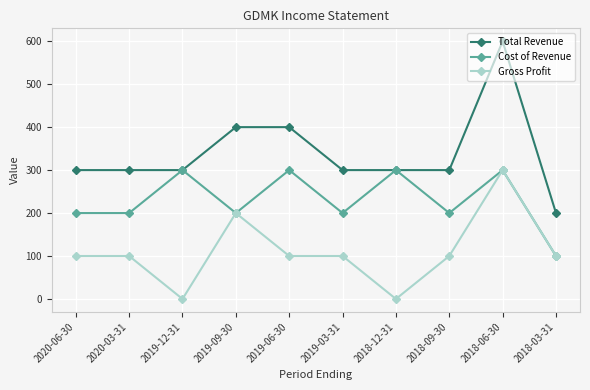

What is the average value of the Total Revenue series?

340